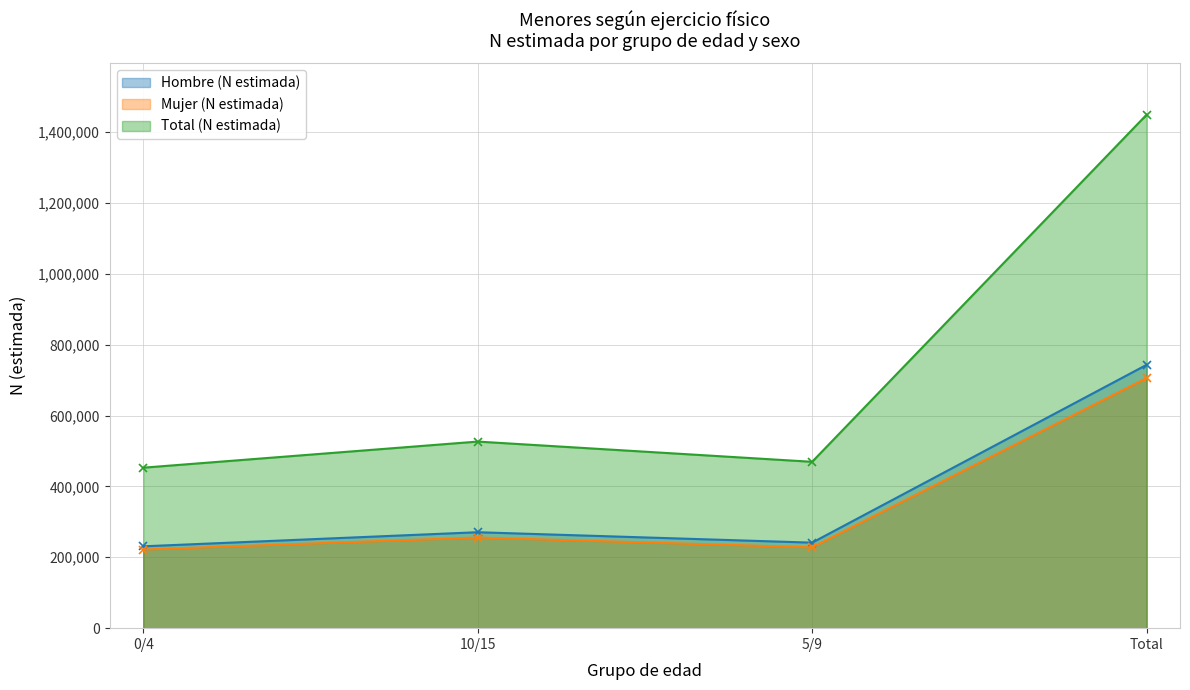

Reading left to right, extract all data points from this chart.

Hombre (N estimada): 0/4=230934	10/15=270702	5/9=241319	Total=742956
Mujer (N estimada): 0/4=221873	10/15=255774	5/9=228091	Total=705738
Total (N estimada): 0/4=452808	10/15=526476	5/9=469410	Total=1448694